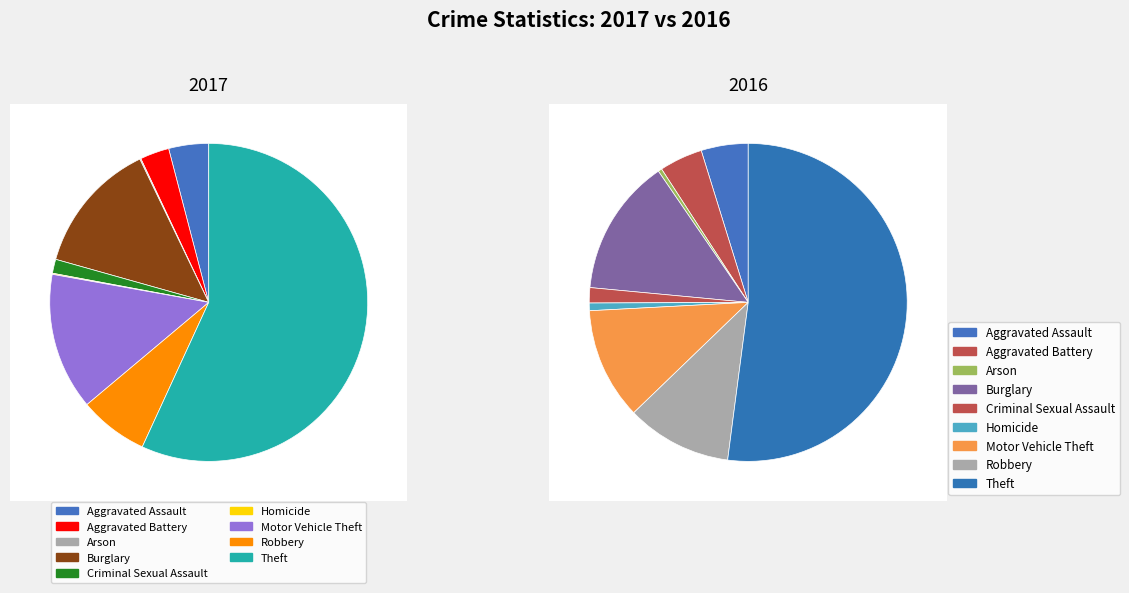

Is there a majority slice in this chart?

Yes